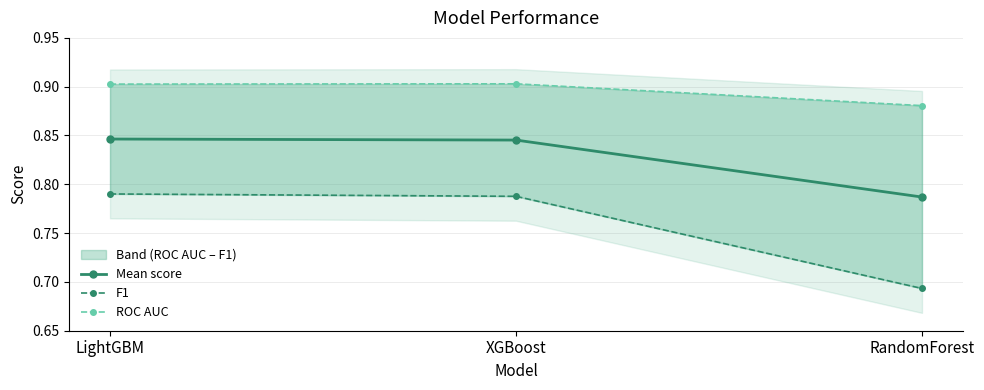

Reading right to left, extract all data points from this chart.

Mean score: 0.8	0.8	0.8
F1: 0.7	0.8	0.8
ROC AUC: 0.9	0.9	0.9